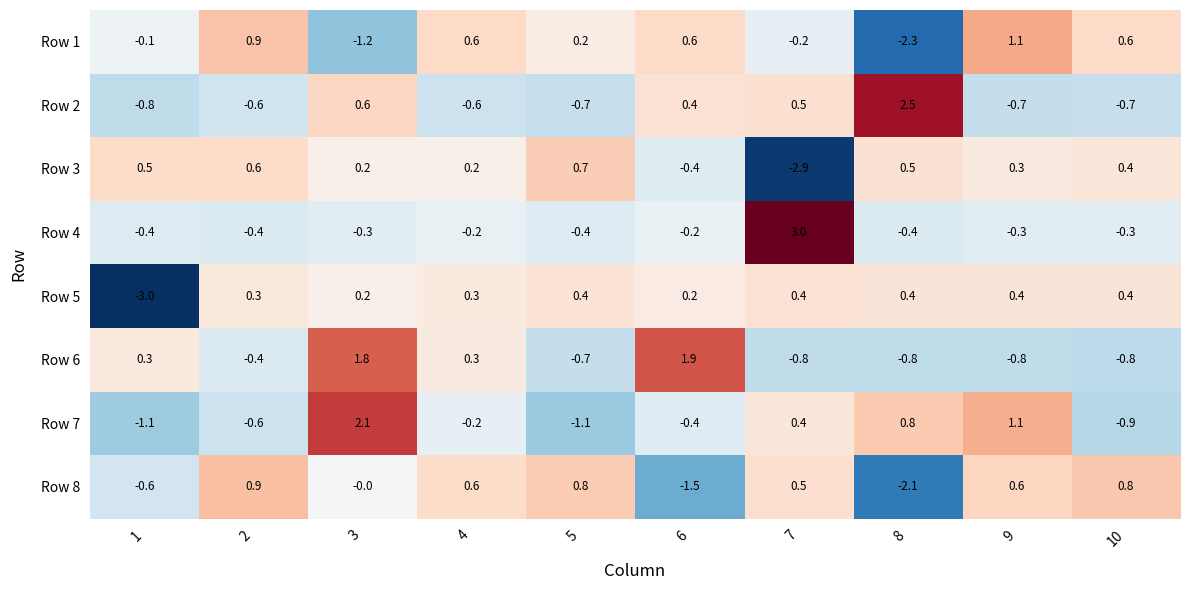

At how many categories does at least one series exceed 1?

5